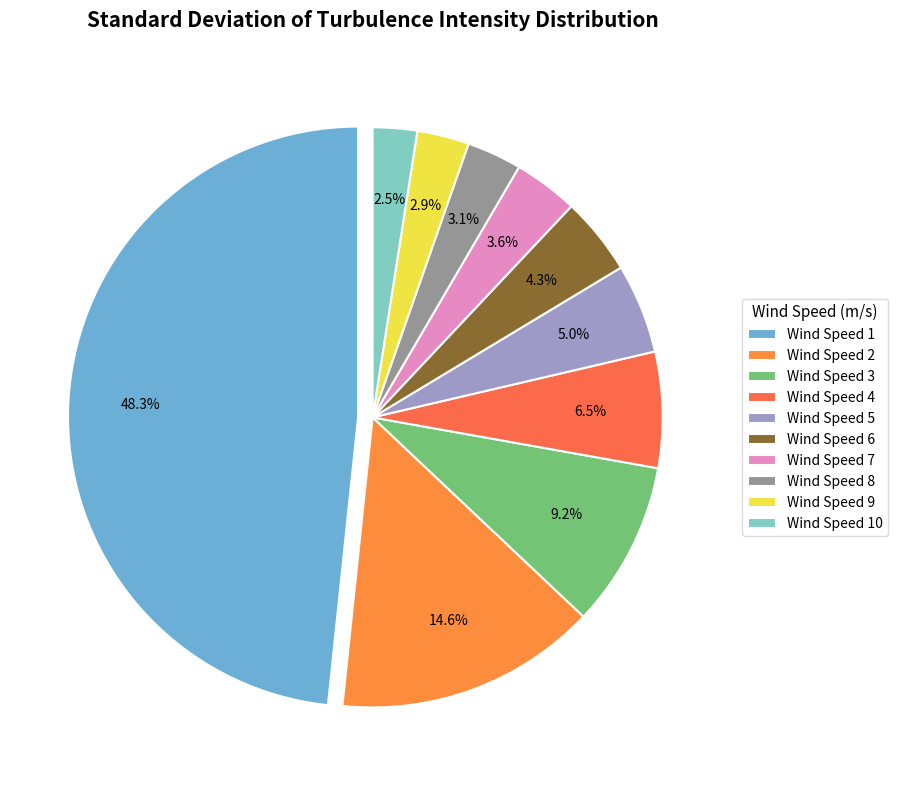

What is the largest slice in the pie chart?

Wind Speed 1